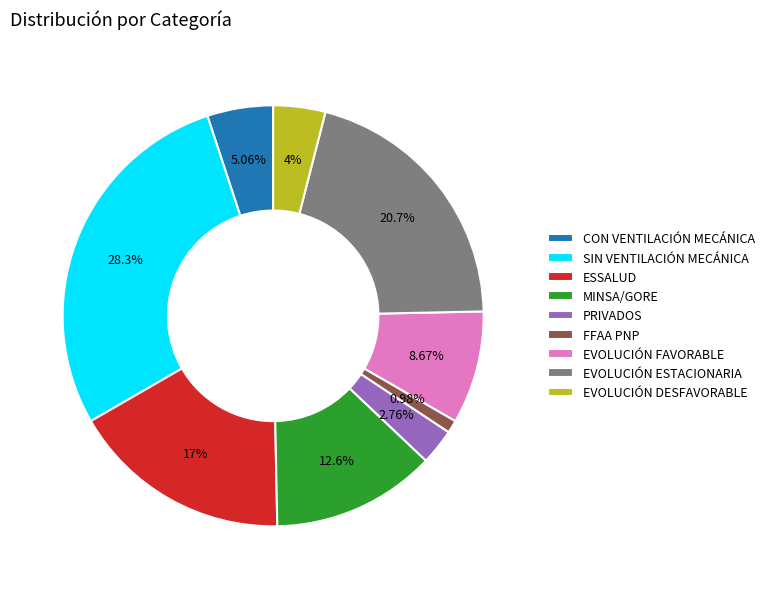

Count the number of slices in the pie.

9